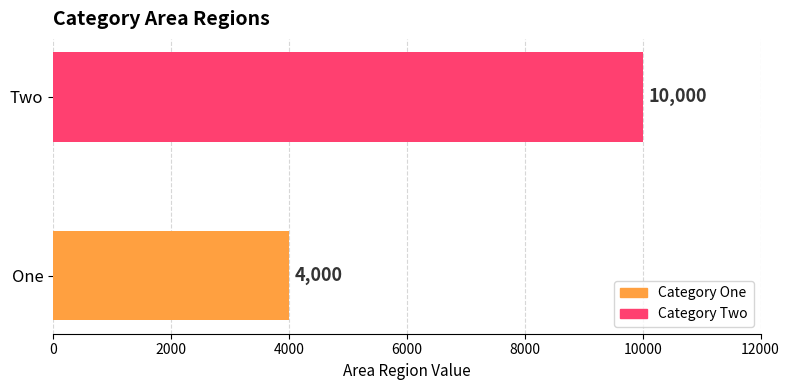

What is the average value?

7000